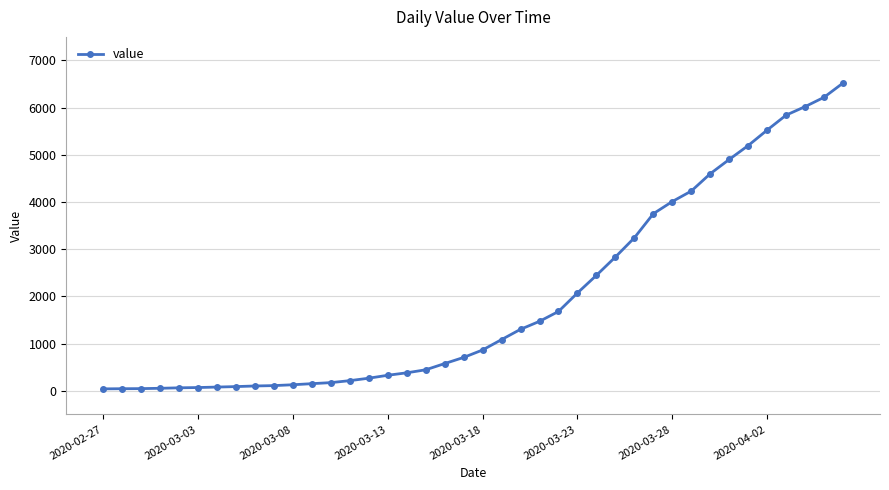

What is the average value?

1948